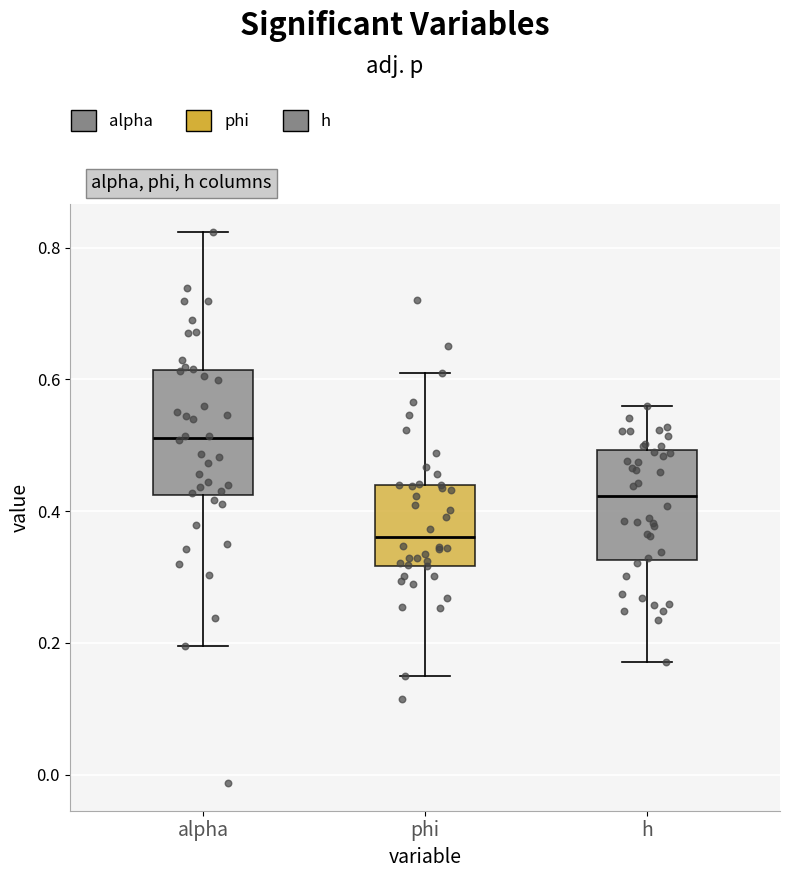

Reading left to right, read every box against the y-axis: the position of its median line, the range the box covers, and the ends of its whiskers. The values are not printed on the chart, so give them approximately, as read against the axis.

alpha: median 0.52, box 0.42 to 0.62, whiskers 0.20 to 0.82
phi: median 0.36, box 0.32 to 0.44, whiskers 0.14 to 0.60
h: median 0.42, box 0.32 to 0.50, whiskers 0.18 to 0.56